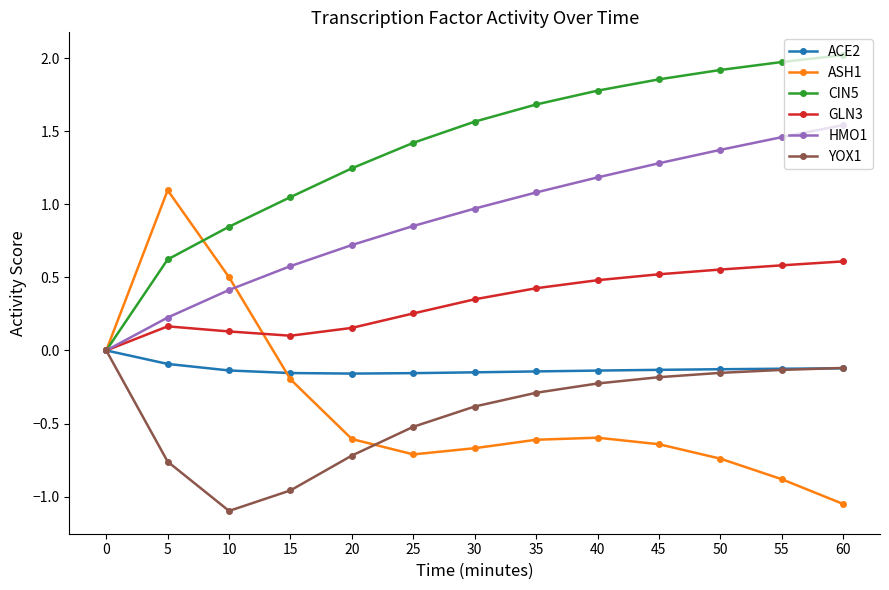

Which series has the largest total across all categories?

CIN5